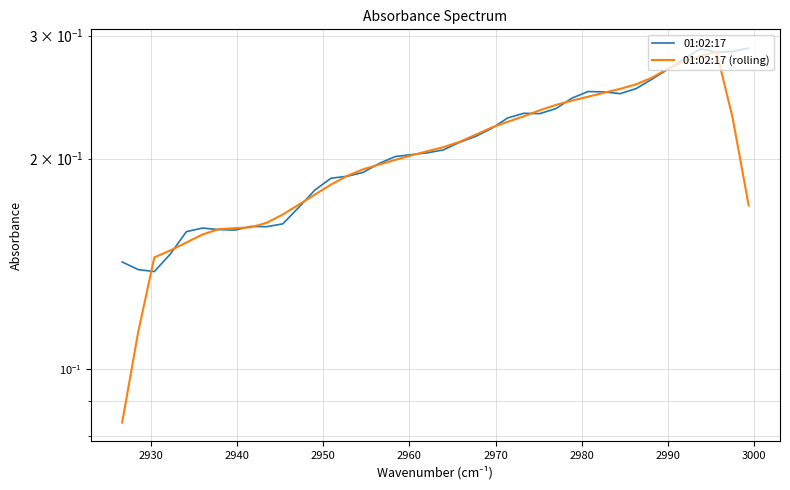

What is the sum of all 01:02:17 (rolling) values?

8.1